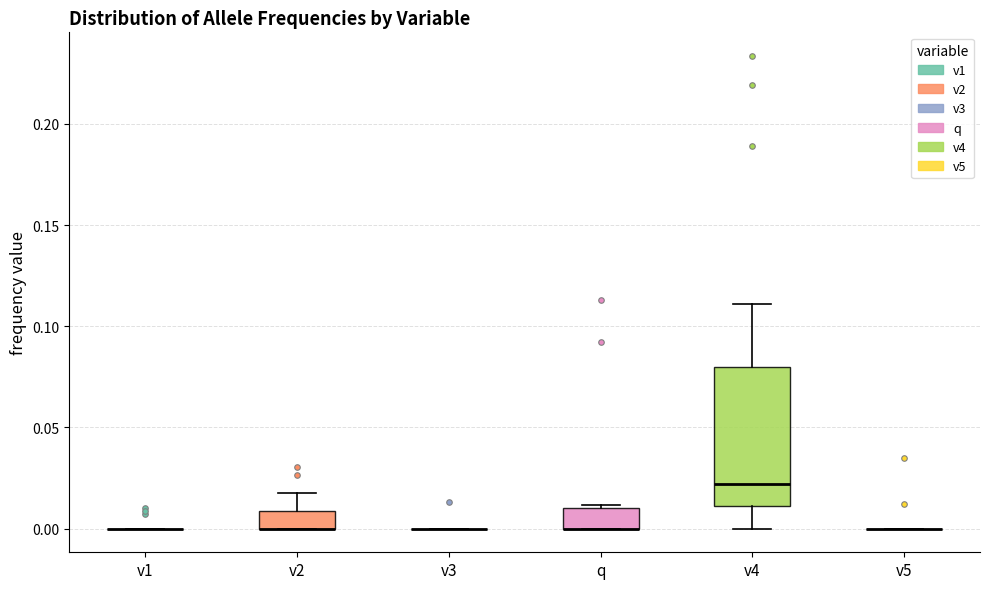

Where does the upper whisker of the box for v2 end on the y-axis? The values are not printed on the chart, so give them approximately, as read against the axis.

0.02